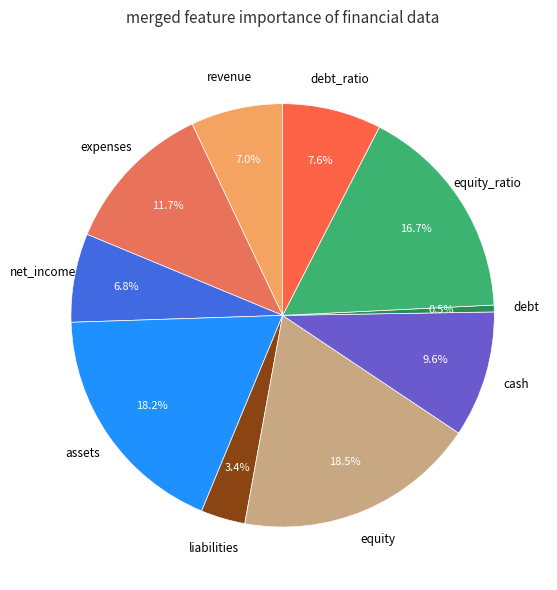

Which slice is the largest?

equity